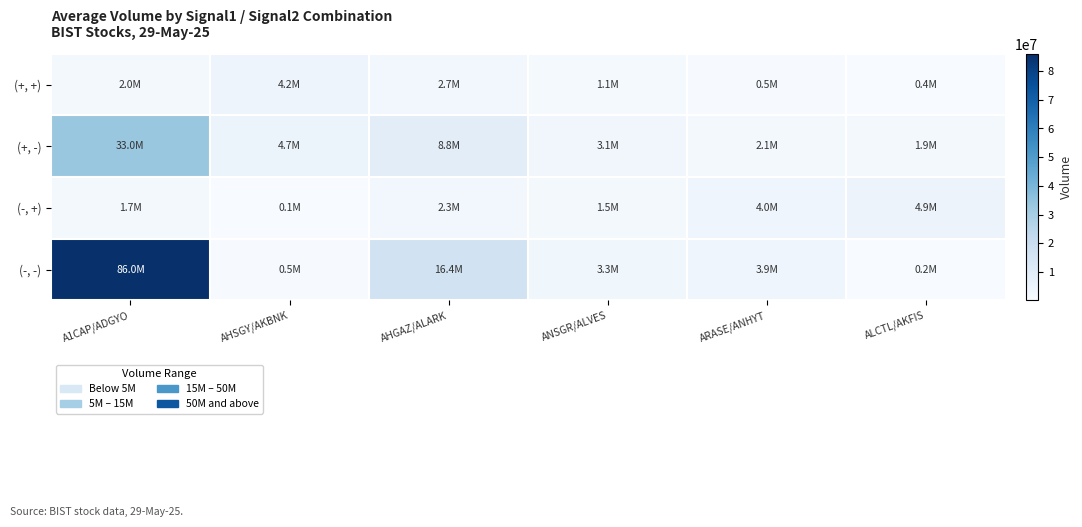

Which has a higher value, ARASE/ANHYT or AHSGY/AKBNK?

AHSGY/AKBNK